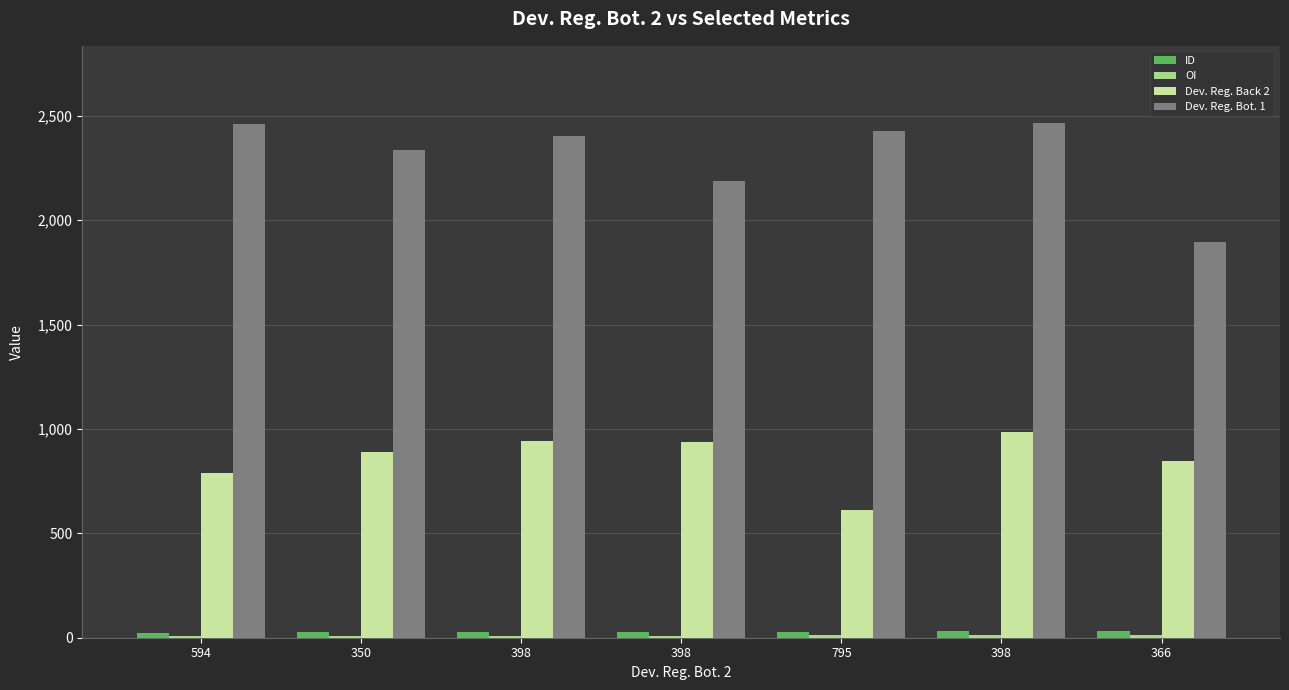

How many series are shown in this chart?

4